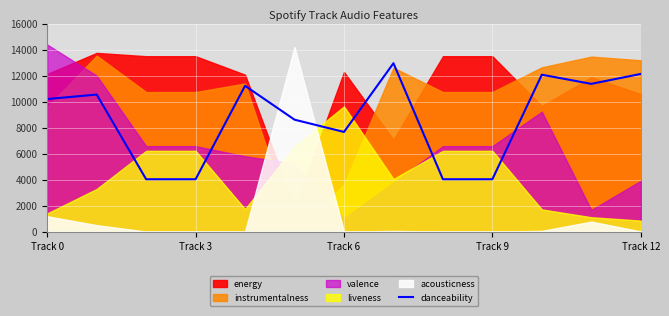

Where is the data nearest to the value 8505?

5